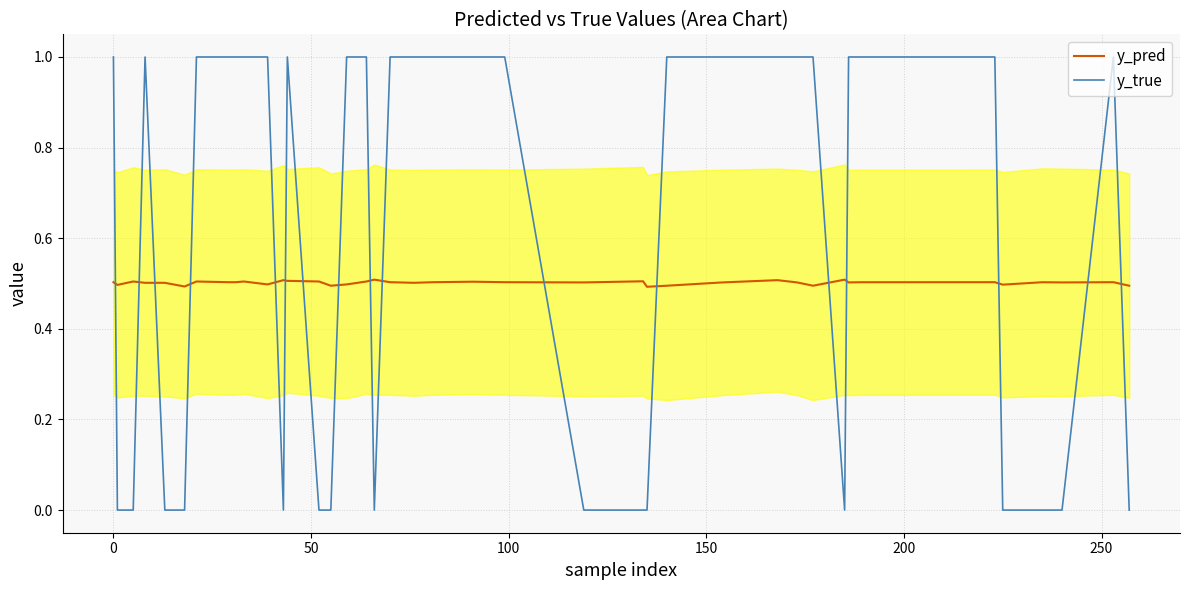

Reading left to right, transcribe all the data shown in this chart.

y_pred: 0.5	0.5	0.5	0.5	0.5	0.5	0.5	0.5	0.5	0.5	0.5	0.5	0.5	0.5	0.5	0.5	0.5	0.5	0.5	0.5	0.5	0.5	0.5	0.5	0.5	0.5	0.5	0.5	0.5	0.5	0.5	0.5	0.5	0.5	0.5	0.5	0.5	0.5	0.5	0.5
y_true: 1.0	0.0	0.0	1.0	0.0	0.0	1.0	1.0	1.0	1.0	1.0	0.0	1.0	0.0	0.0	1.0	1.0	0.0	1.0	1.0	1.0	1.0	1.0	0.0	0.0	0.0	1.0	1.0	1.0	1.0	1.0	0.0	1.0	1.0	1.0	0.0	0.0	0.0	1.0	0.0